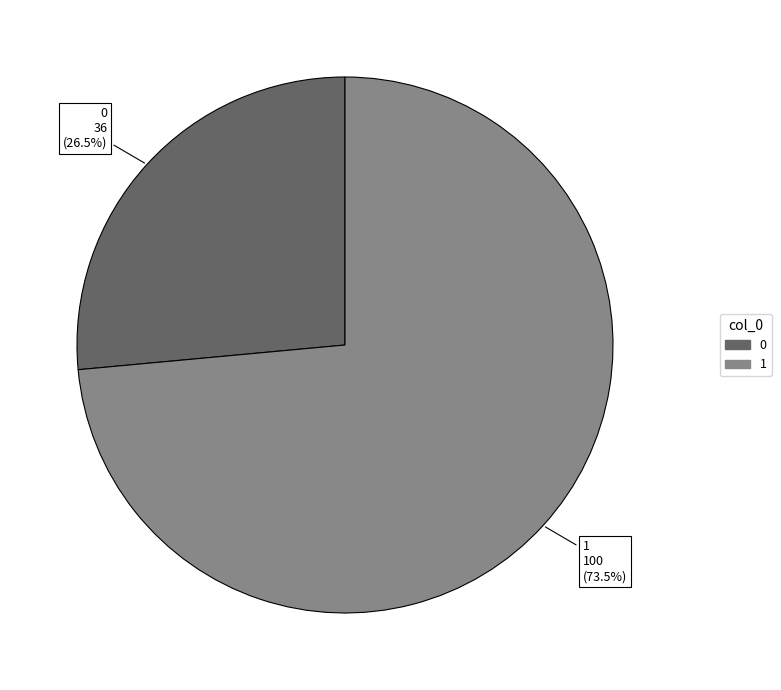

Which has a higher value, 1 or 0?

1